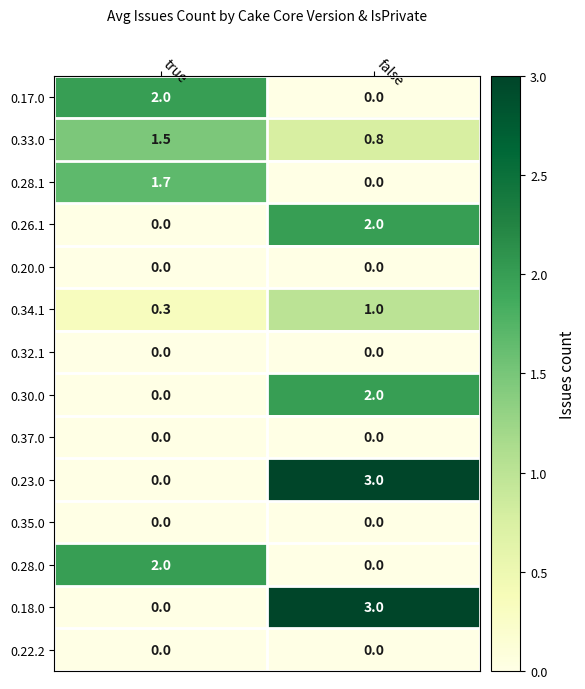

At which category does the chart reach its peak across all series?

false